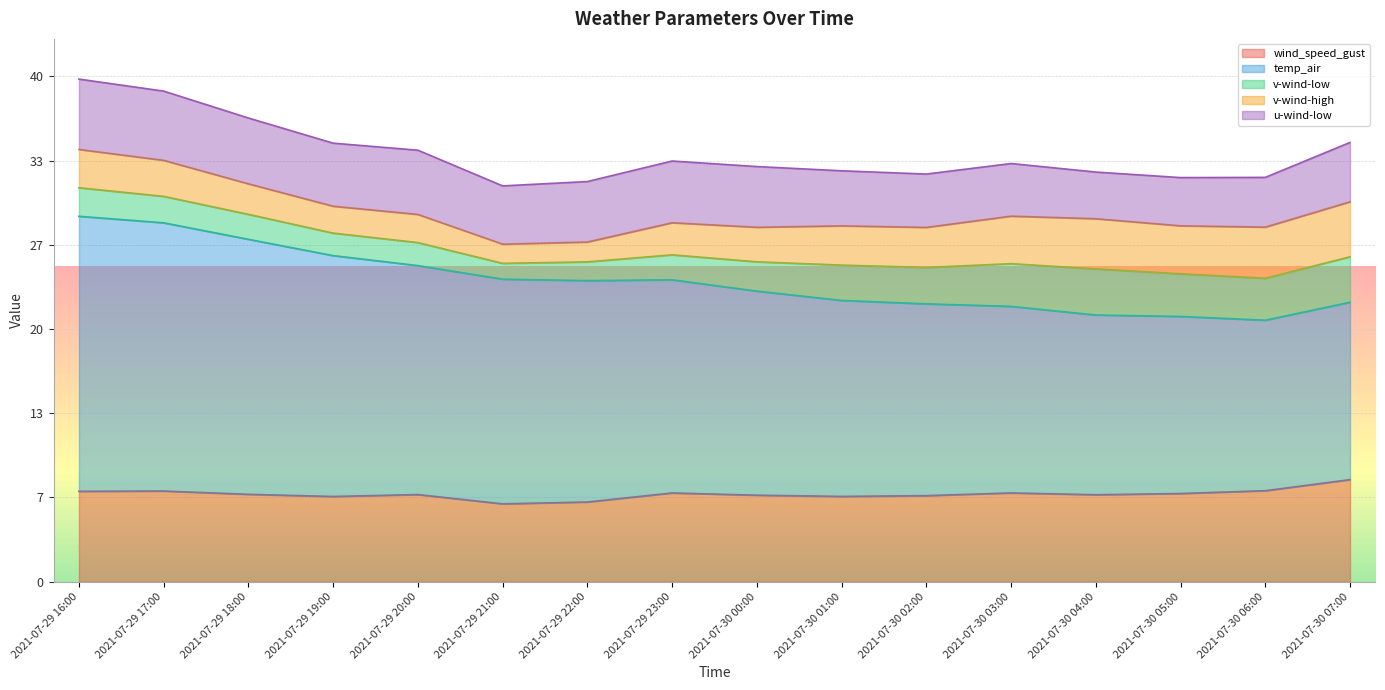

True or false: v-wind-low has more than 1 points higher than both neighbors.

True